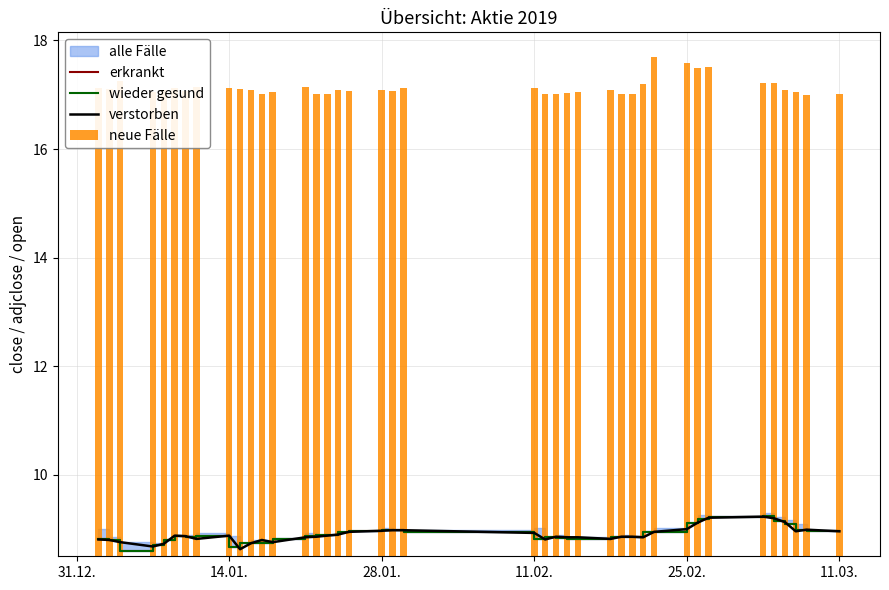

What is the minimum value for verstorben?

8.6